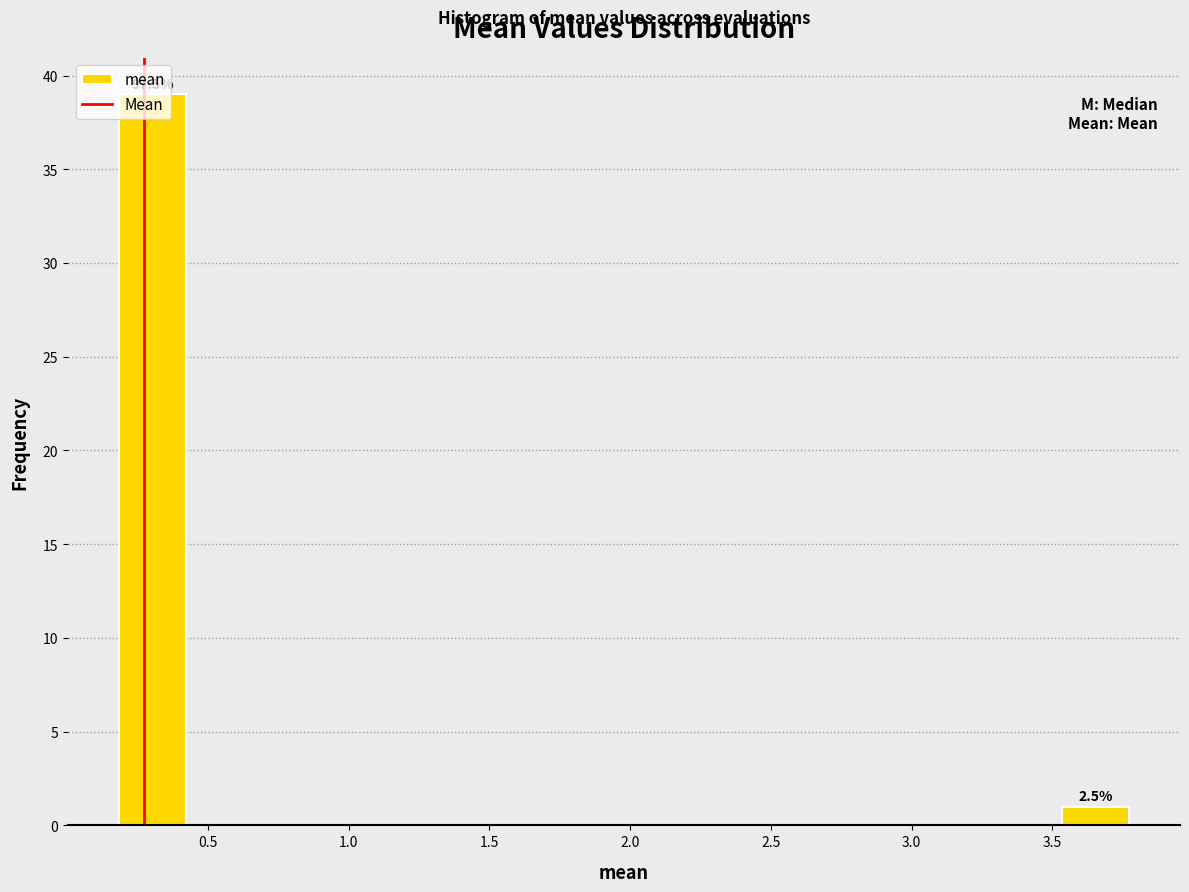

Over which range of the x-axis is the bar tallest?

0.20 to 0.40